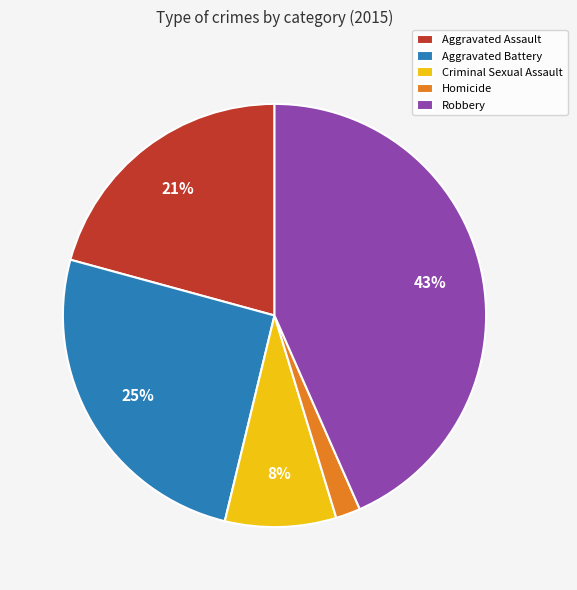

Do Aggravated Battery and Homicide together represent more than half of the pie?

No